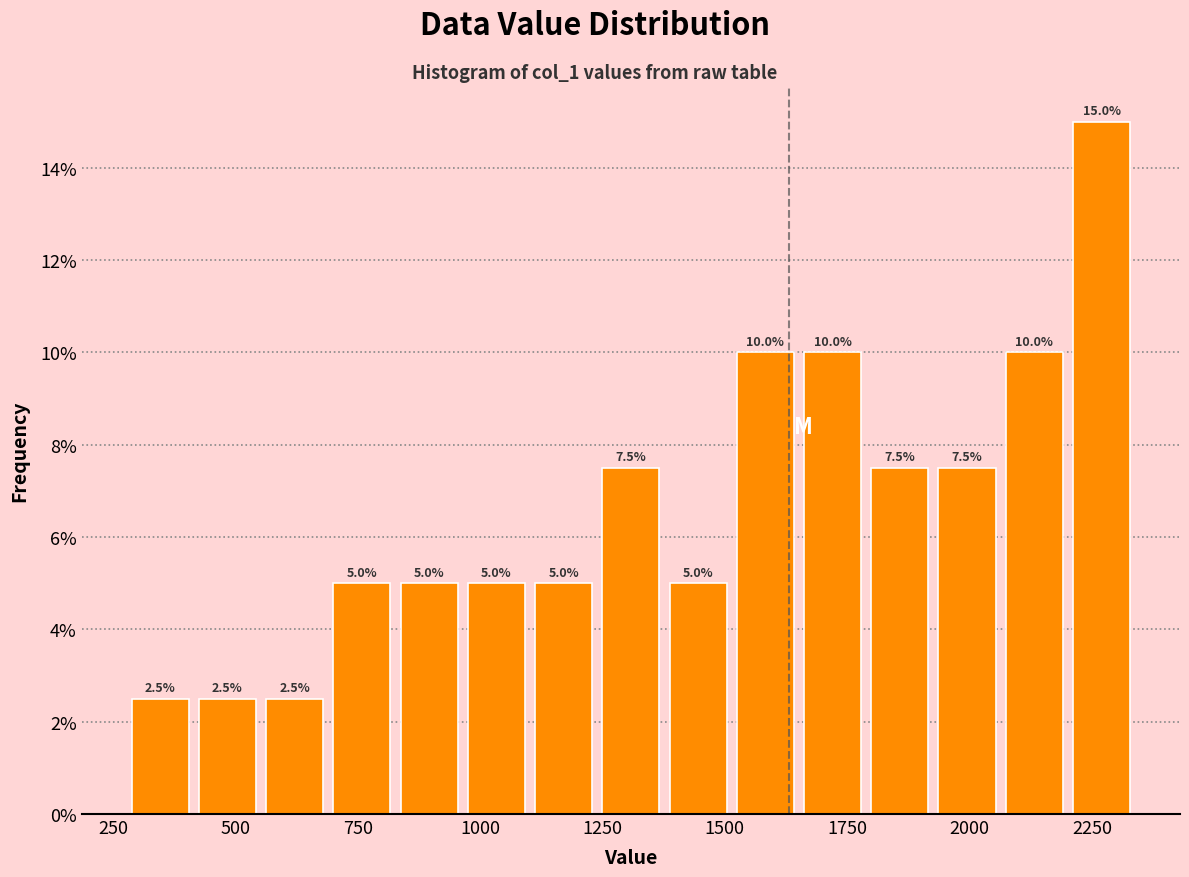

Read against the x-axis, roughly where is the centre of the tallest bar?

2250